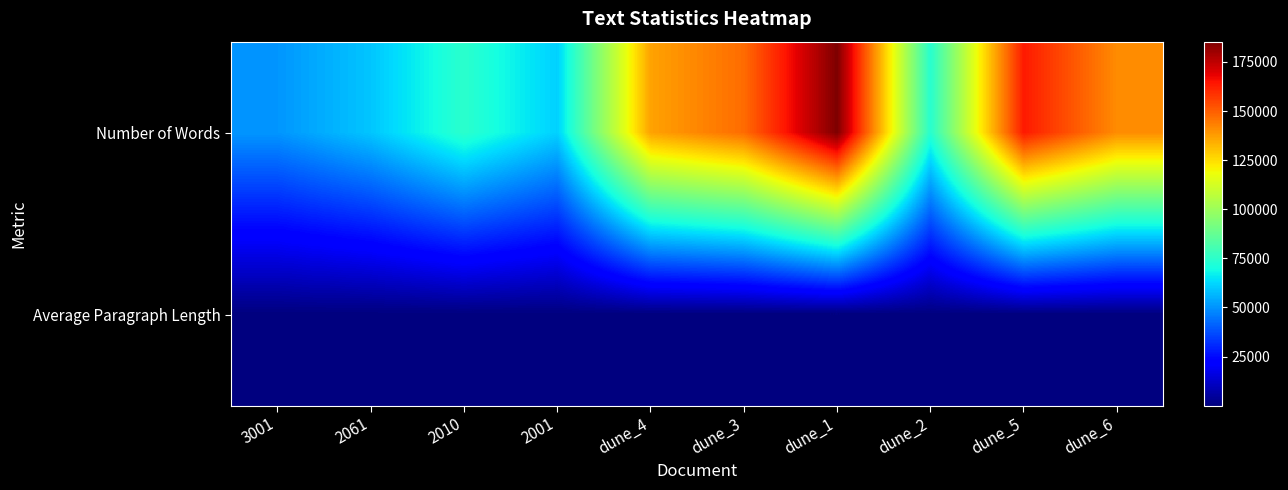

Rank the series by their maximum value, from lowest to highest.

Average Paragraph Length, Number of Words